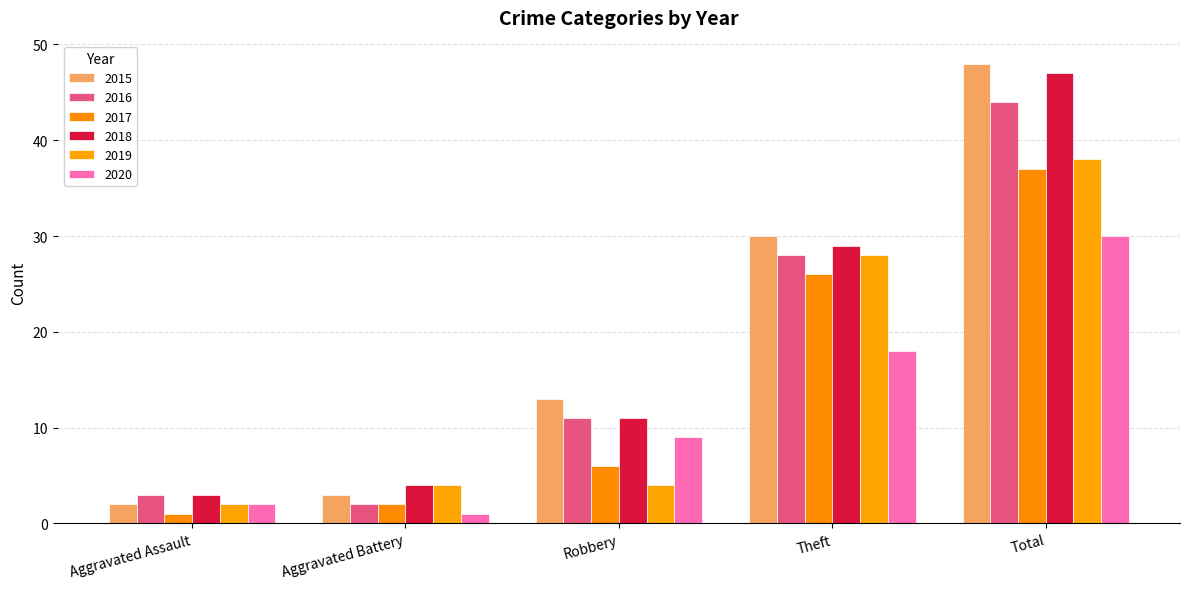

Reading right to left, what are all the values shown in this chart?

2015: 48	30	13	3	2
2016: 44	28	11	2	3
2017: 37	26	6	2	1
2018: 47	29	11	4	3
2019: 38	28	4	4	2
2020: 30	18	9	1	2